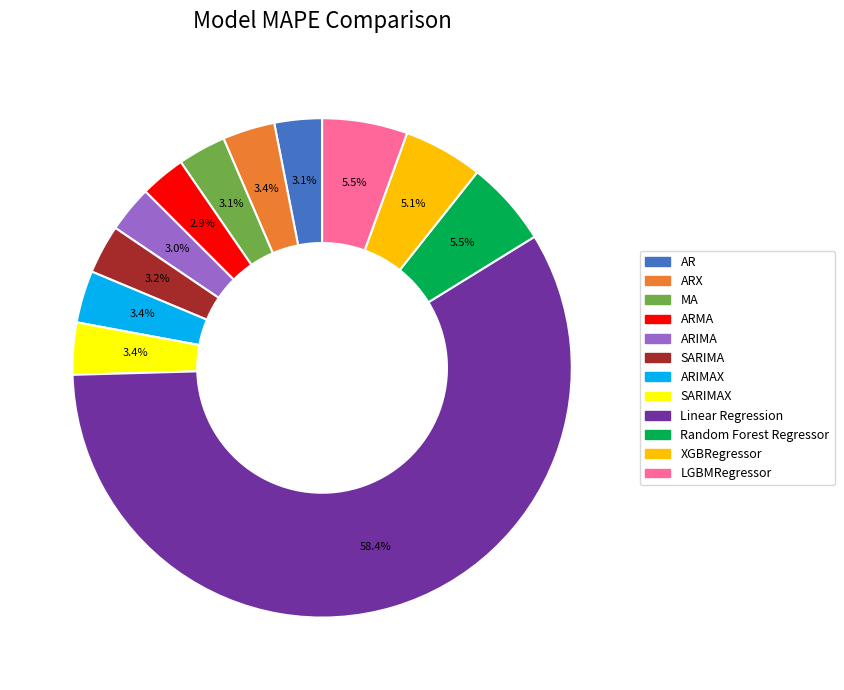

Does any single category account for the majority?

Yes